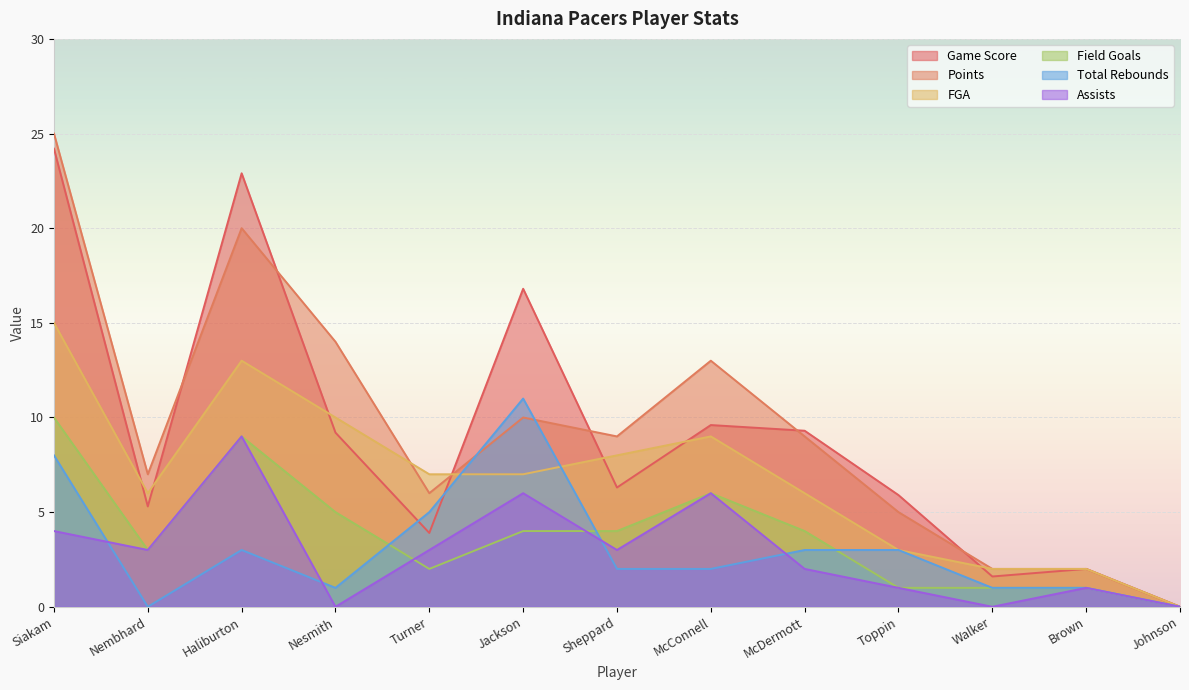

List the labels in order of Total Rebounds value, largest first.

Jackson, Siakam, Turner, Haliburton, McDermott, Toppin, Sheppard, McConnell, Nesmith, Walker, Brown, Nembhard, Johnson